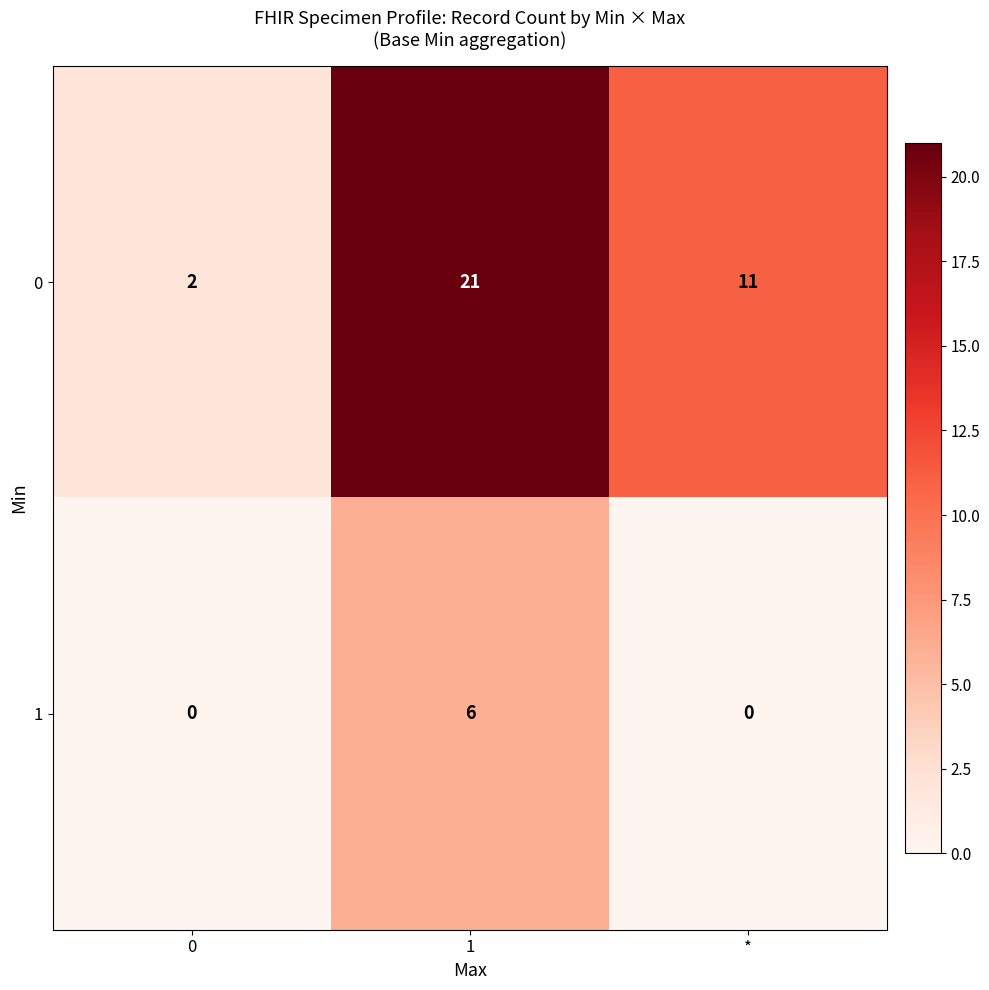

Rank the series by their maximum value, from highest to lowest.

0, 1